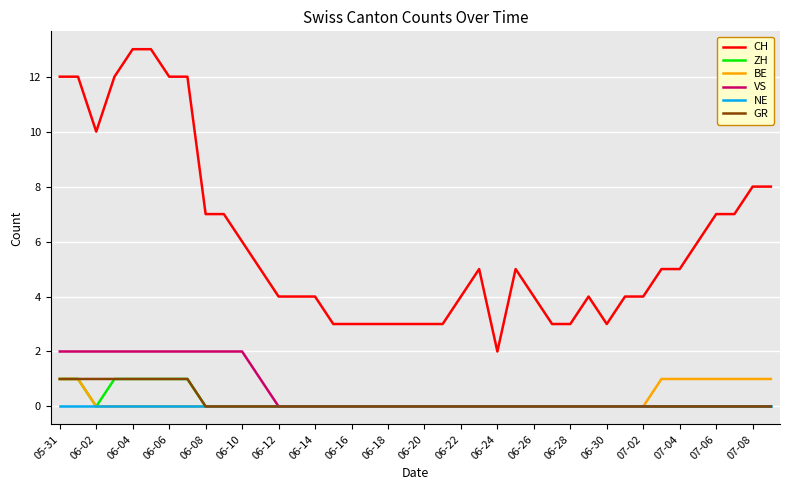

Is this an area chart (filled region under the line)?

No